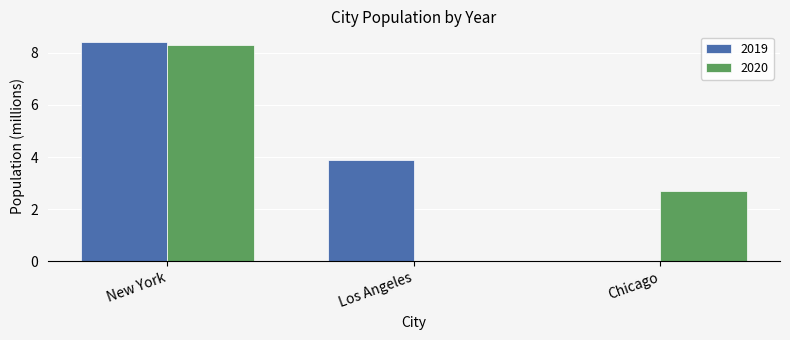

How many data points does each series have?

3